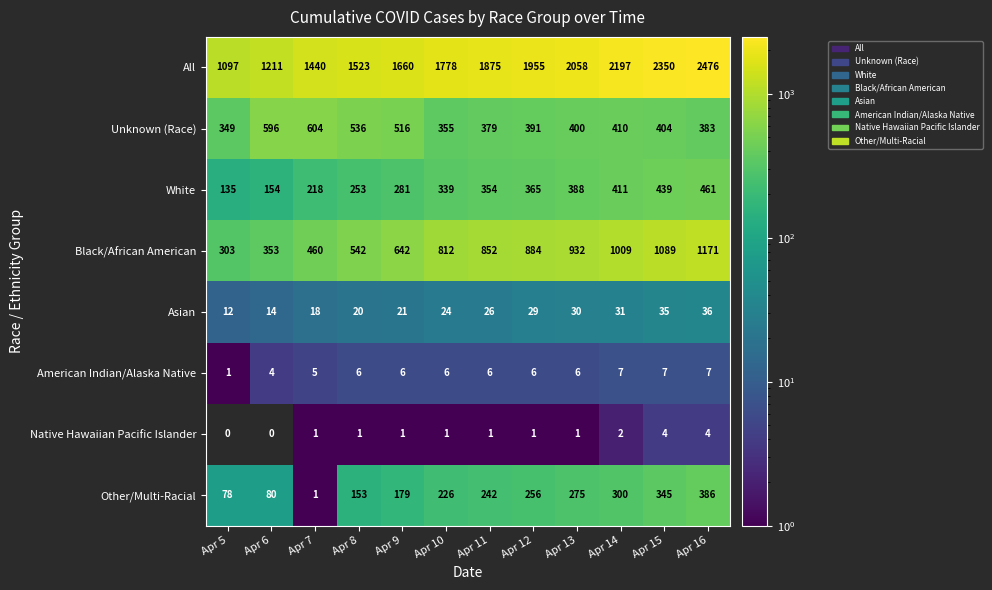

What is the spread (max minus min) of values at Apr 16?

2472